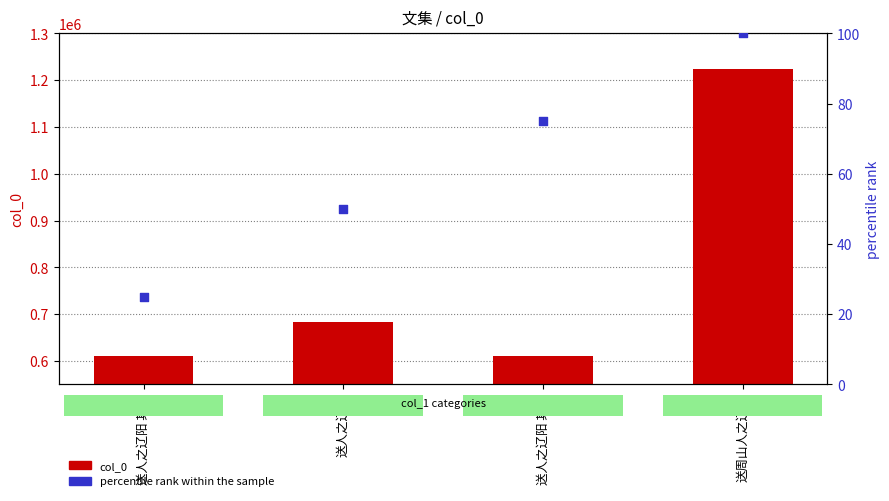

At which category is the sum across all series the highest?

送周山人之辽东